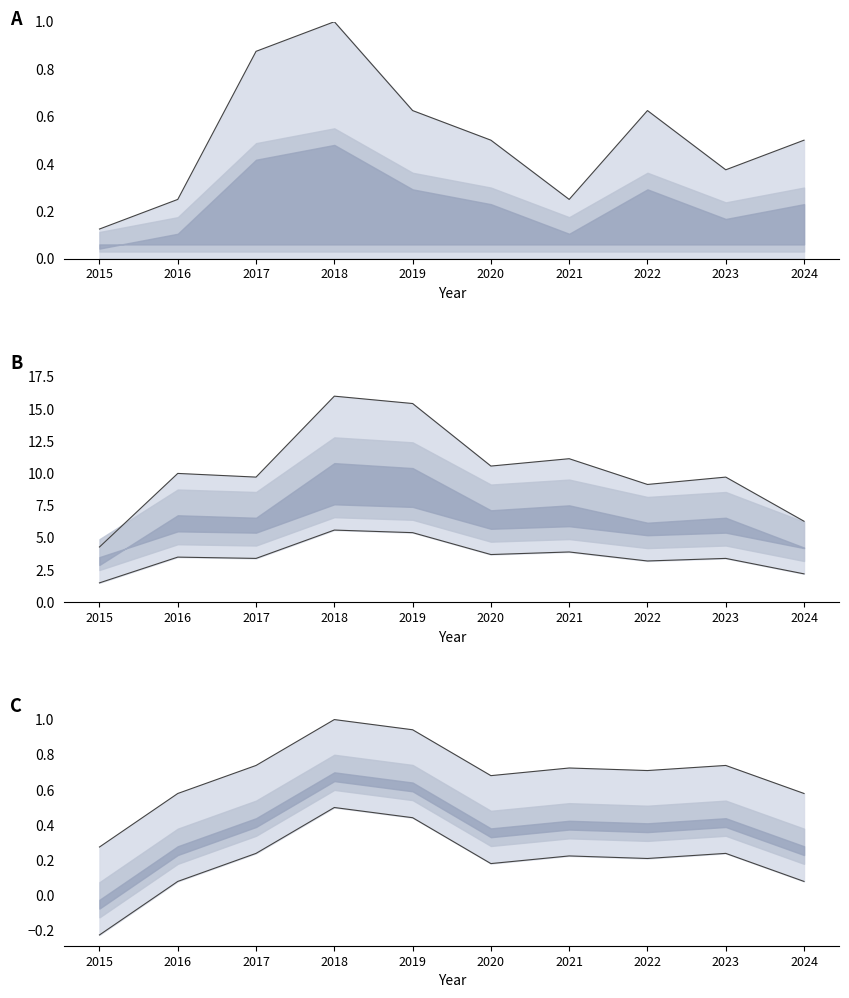

Reading left to right, transcribe all the data shown in this chart.

Aggravated Assault line: 2015=0.1	2016=0.2	2017=0.9	2018=1.0	2019=0.6	2020=0.5	2021=0.2	2022=0.6	2023=0.4	2024=0.5
Aggravated Assault base: 2015=0.0	2016=0.0	2017=0.0	2018=0.0	2019=0.0	2020=0.0	2021=0.0	2022=0.0	2023=0.0	2024=0.0
Robbery upper line: 2015=4.3	2016=10.0	2017=9.7	2018=16.0	2019=15.4	2020=10.6	2021=11.1	2022=9.1	2023=9.7	2024=6.3
Robbery lower line: 2015=1.5	2016=3.5	2017=3.4	2018=5.6	2019=5.4	2020=3.7	2021=3.9	2022=3.2	2023=3.4	2024=2.2
Total upper line: 2015=0.3	2016=0.6	2017=0.7	2018=1.0	2019=0.9	2020=0.7	2021=0.7	2022=0.7	2023=0.7	2024=0.6
Total lower line: 2015=-0.2	2016=0.1	2017=0.2	2018=0.5	2019=0.4	2020=0.2	2021=0.2	2022=0.2	2023=0.2	2024=0.1